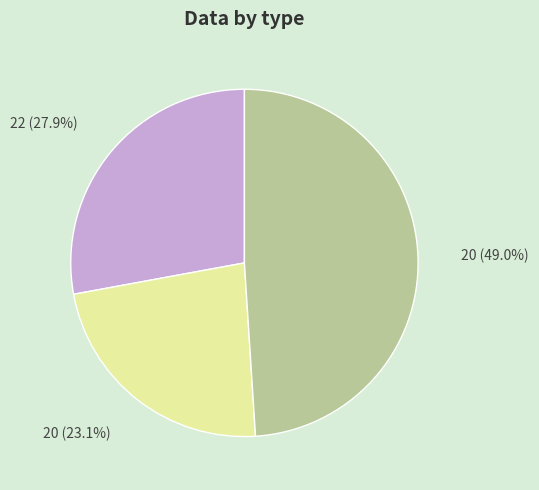

Is there any slice that represents more than half of the pie?

No